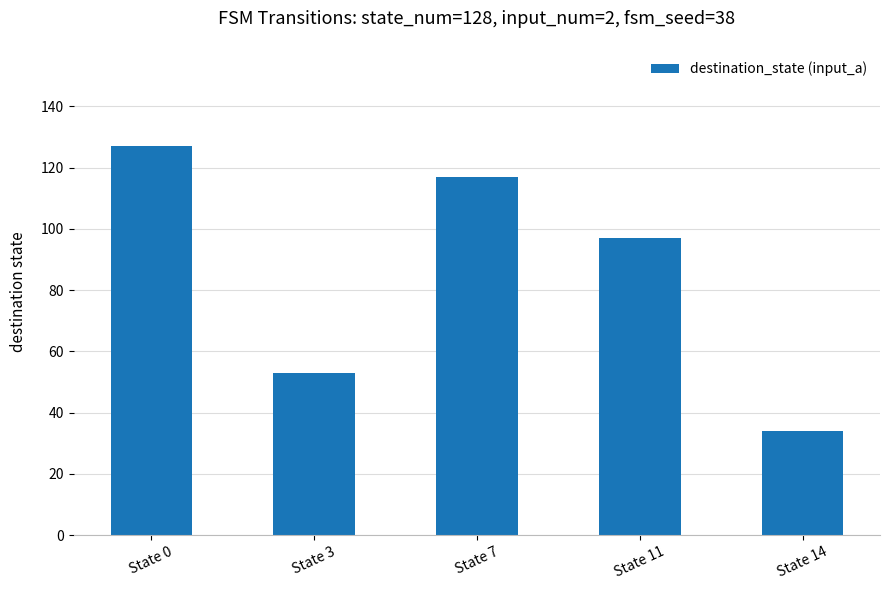

List the labels in order of value, smallest first.

State 14, State 3, State 11, State 7, State 0